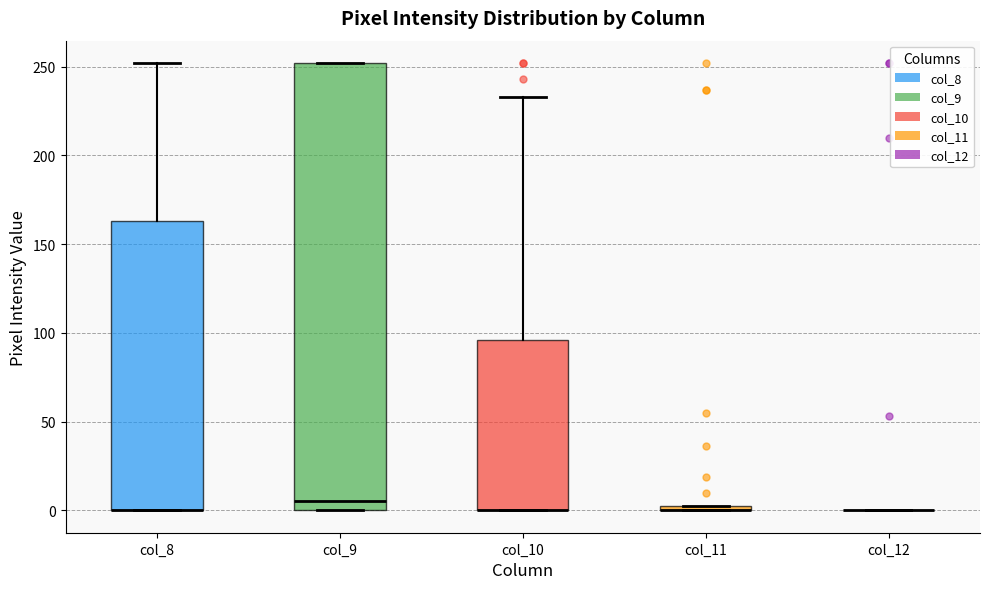

Comparing the boxes themselves (not the whiskers), which one is the tallest?

col_9